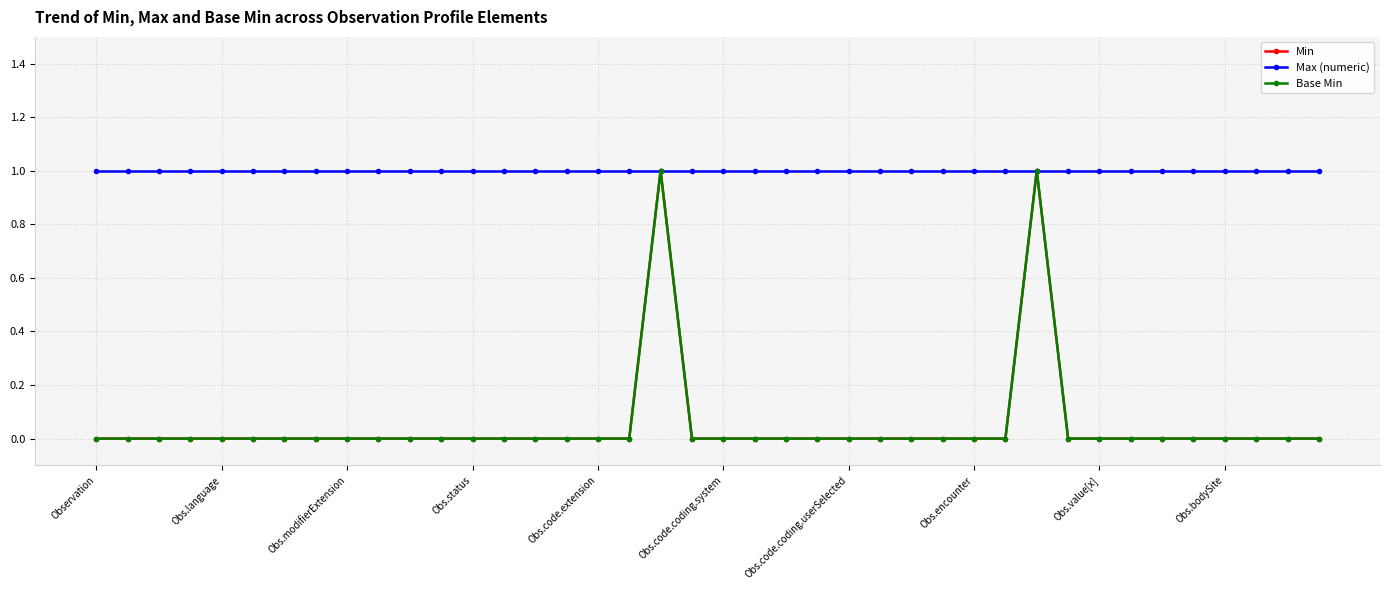

Is this an area chart (filled region under the line)?

No